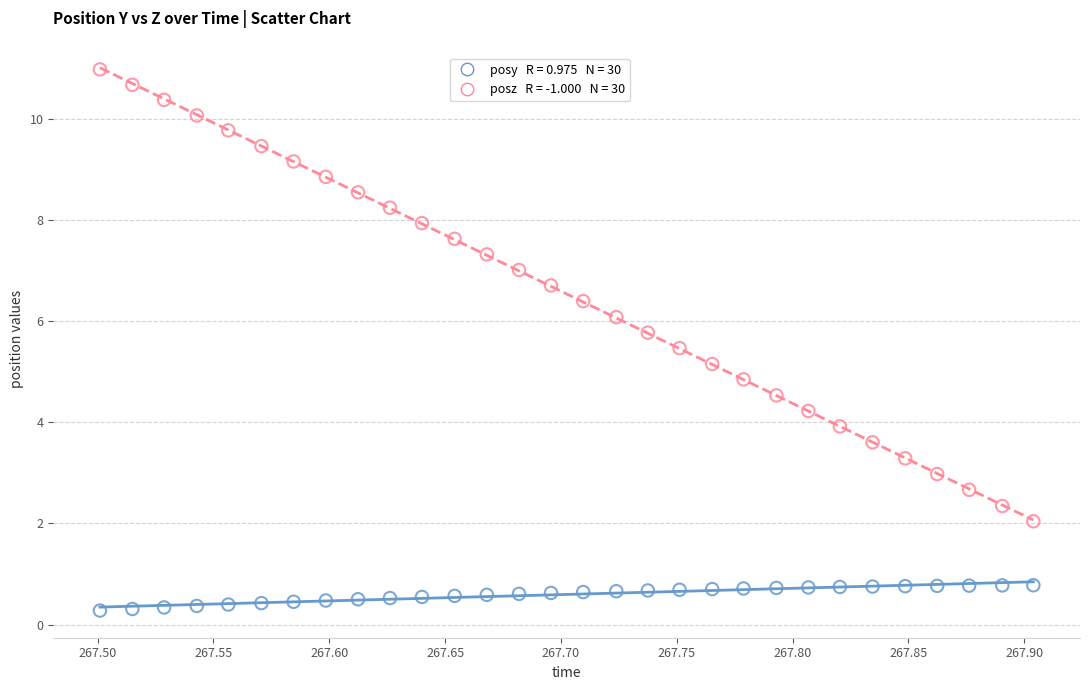

Across all data points, what is the range of Y values (max minus min)?

10.7